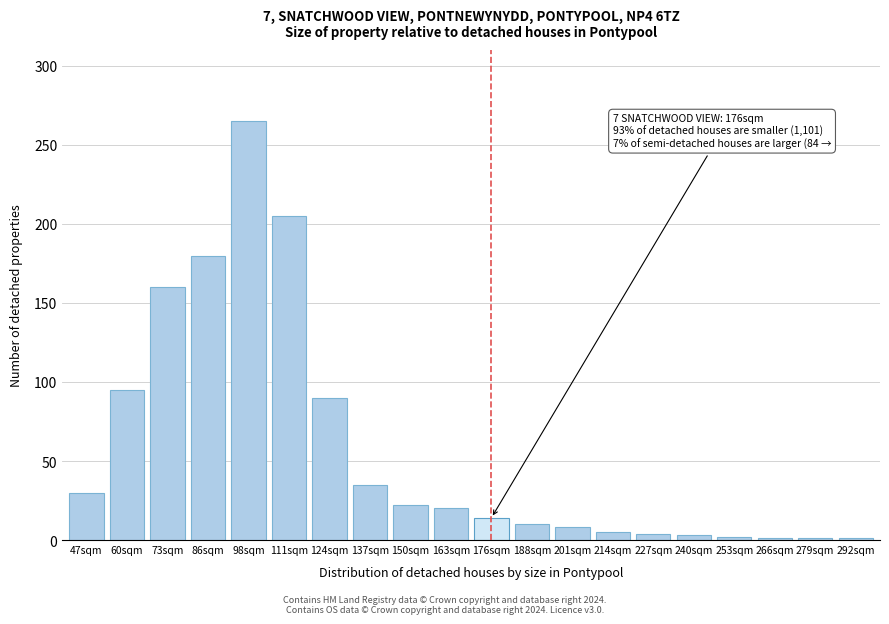

What is the average value?

58